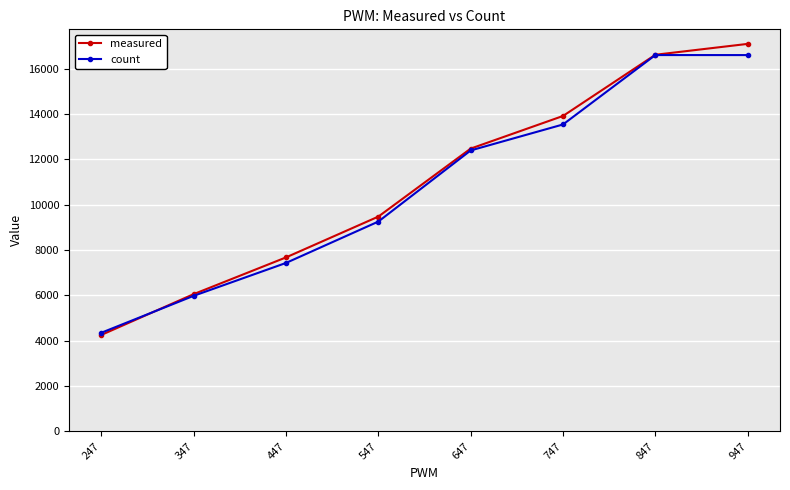

What are all the series names shown in the legend?

measured, count